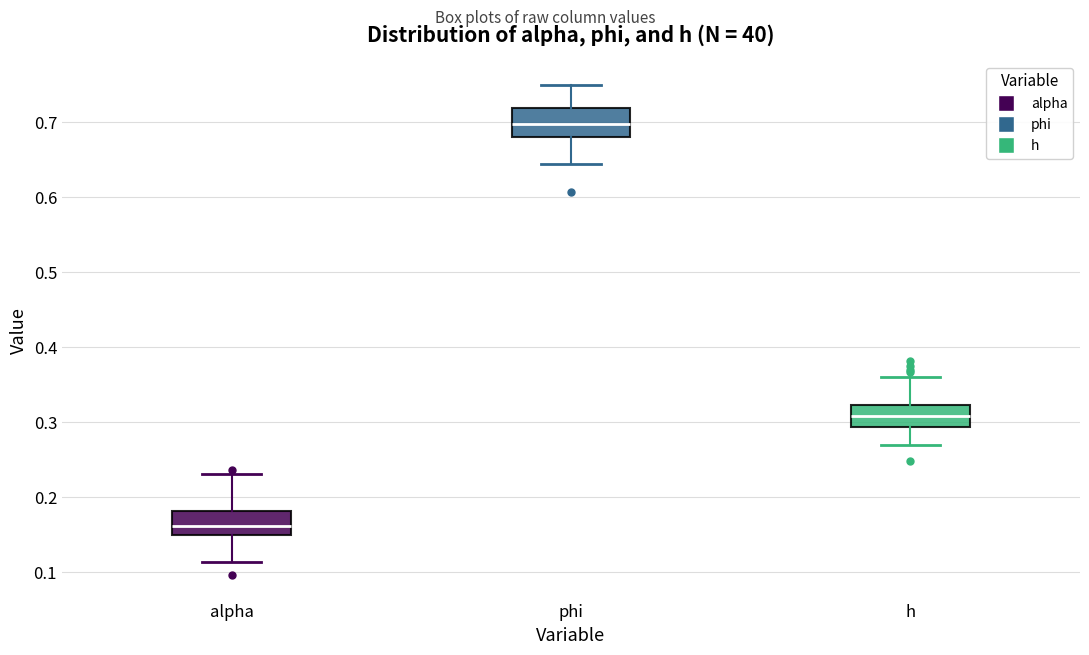

Which box's median line is the highest?

phi